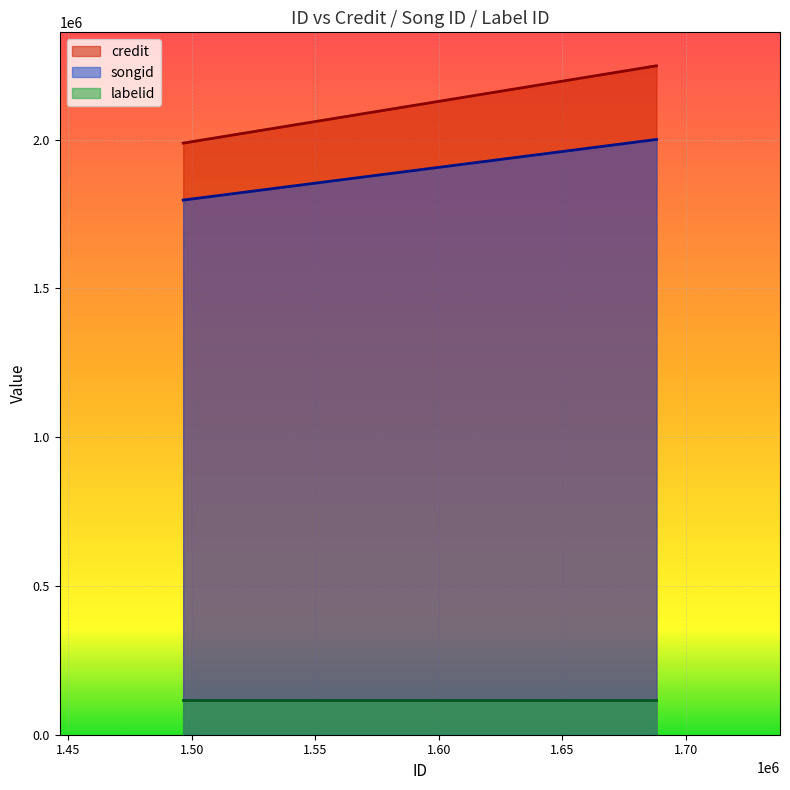

True or false: songid and credit intersect in this chart.

False